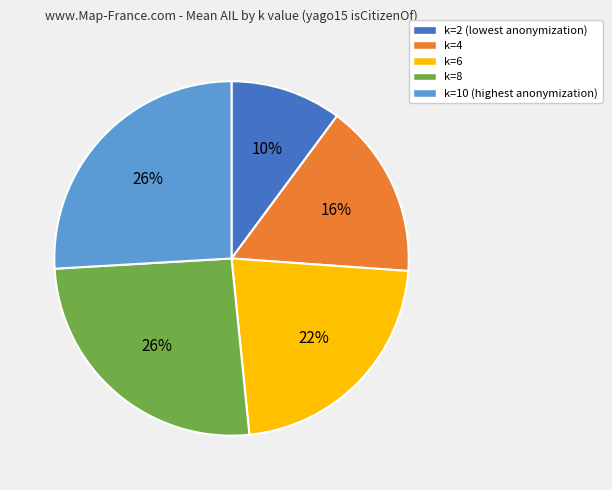

Which slice is the smallest?

k=2